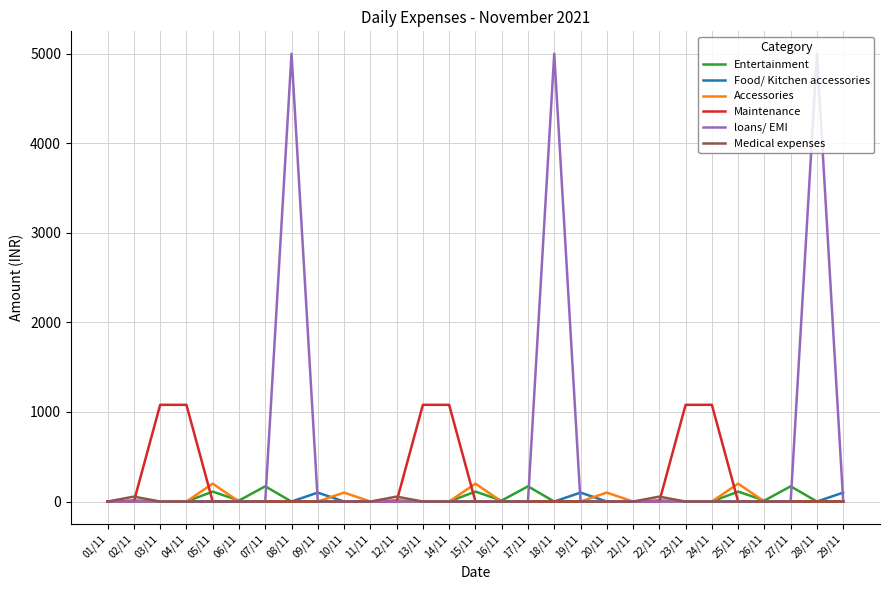

Which series has the largest total across all categories?

loans/ EMI